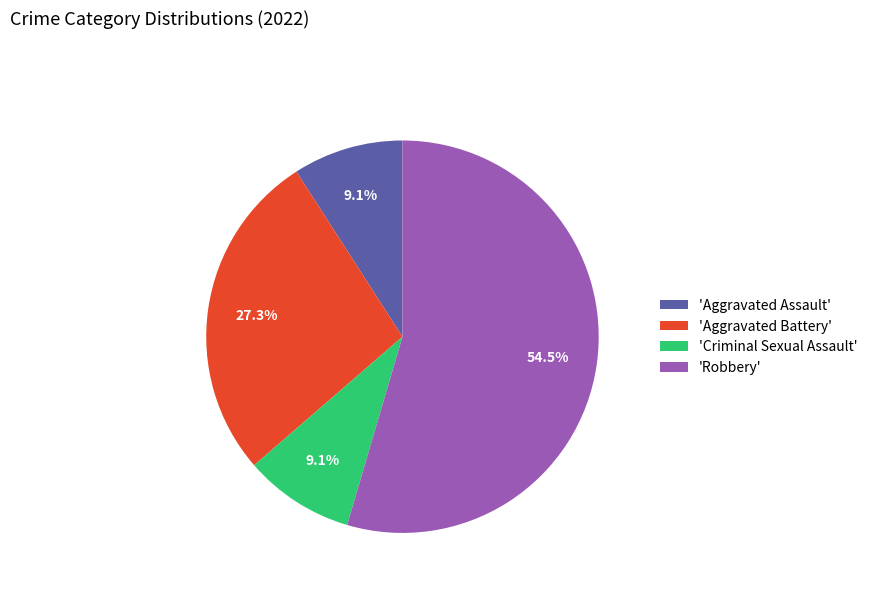

Which category has the biggest portion of the pie?

'Robbery'